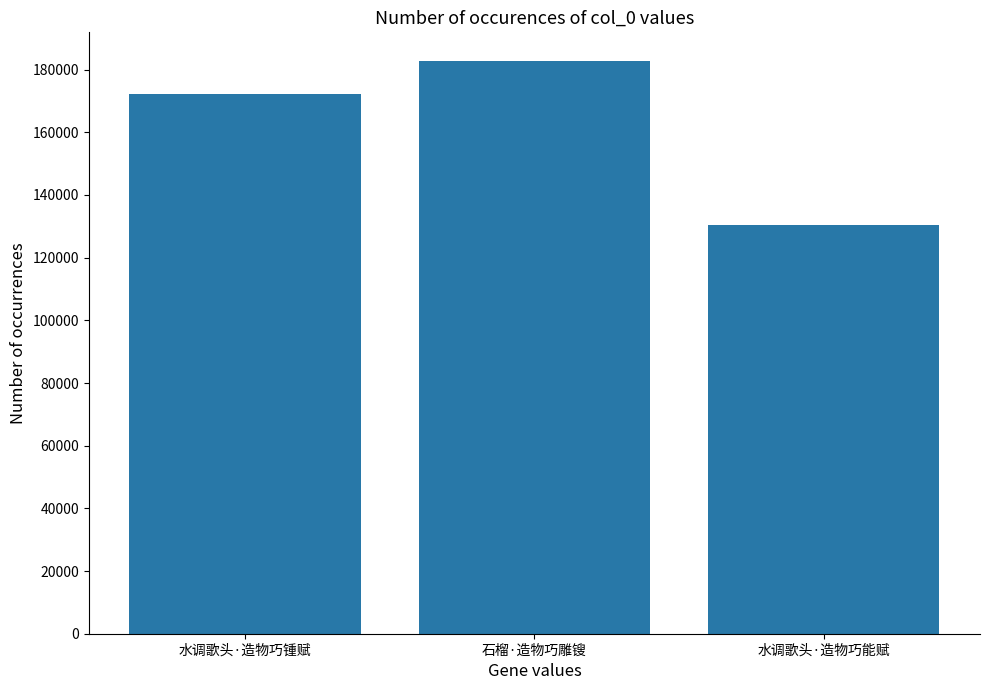

The value at 水调歌头·造物巧能赋 is 130511. True or false?

True